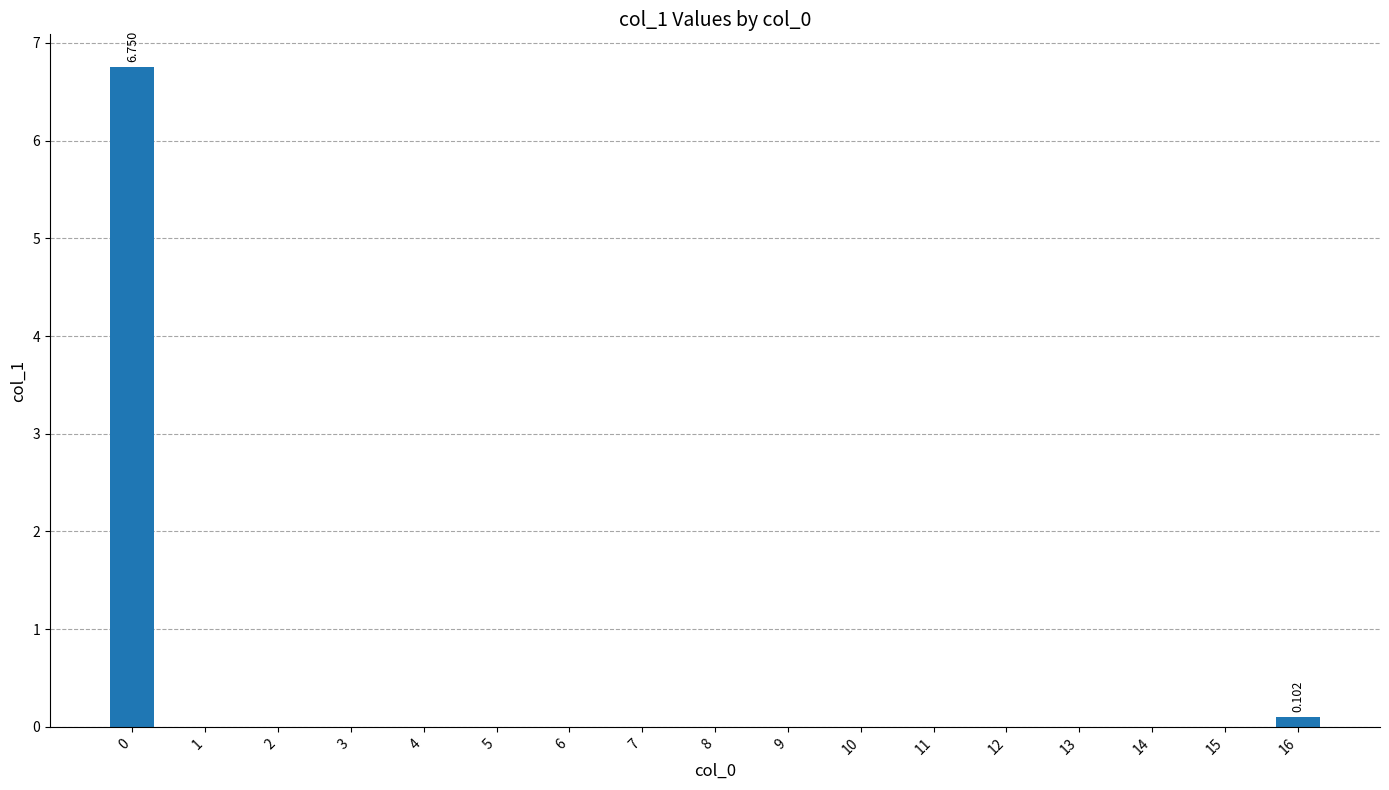

Rank the categories by value from lowest to highest.

1, 2, 3, 4, 5, 6, 7, 8, 9, 10, 11, 12, 13, 14, 15, 16, 0